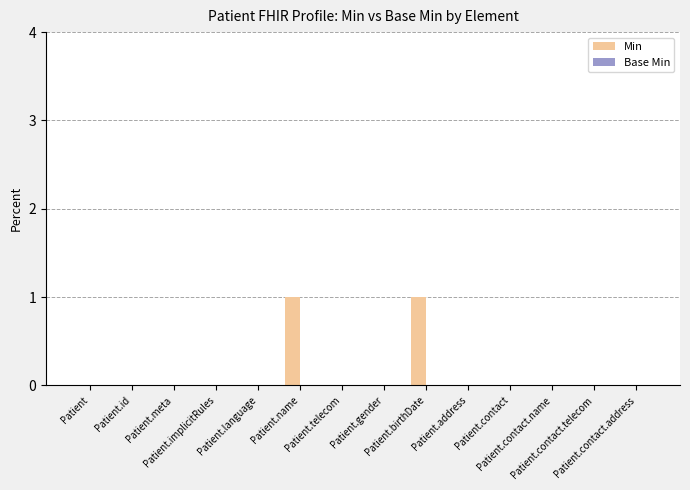

How many distinct data groups are displayed?

1